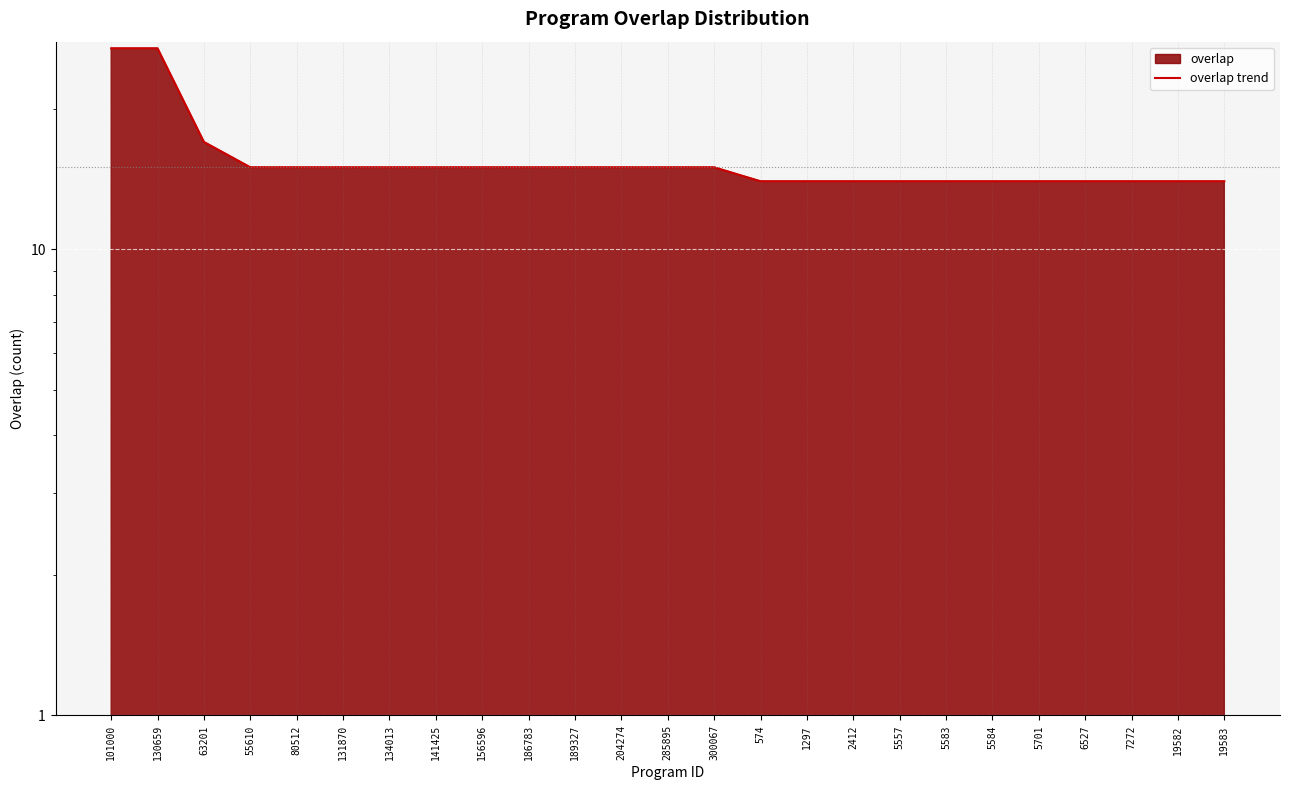

Count the number of values greater than 15.

3